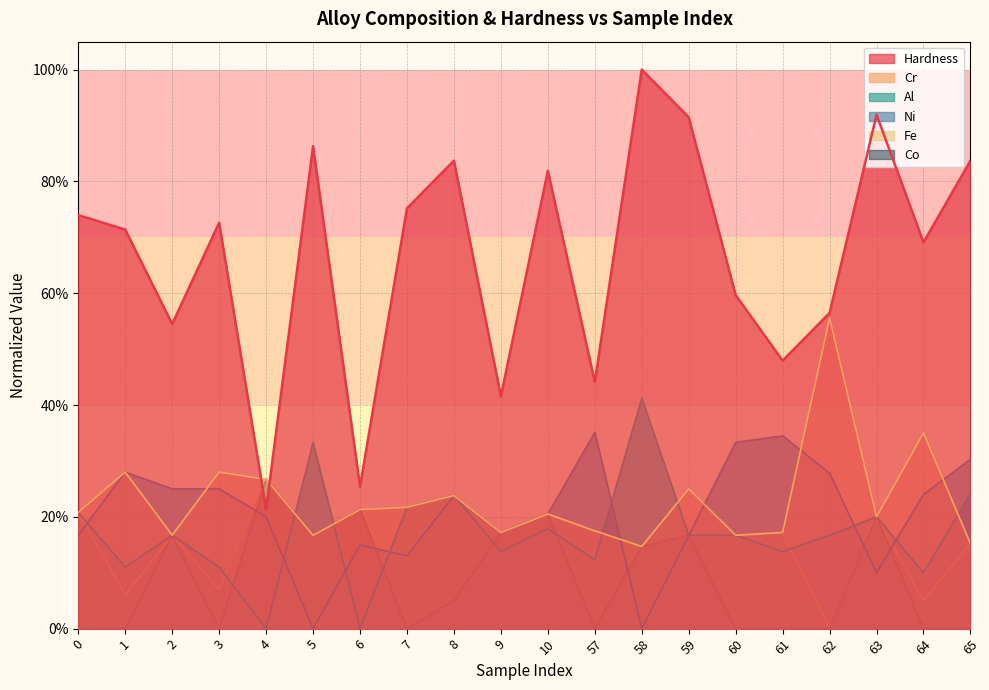

Count the Ni values in the range 0 to 1.

20